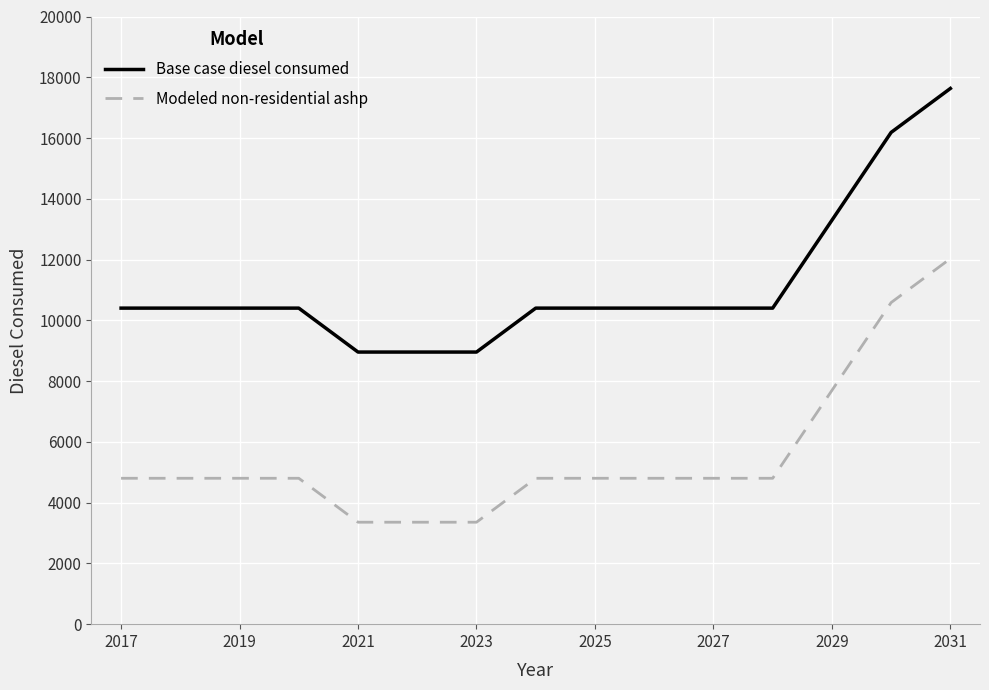

Reading left to right, transcribe all the data shown in this chart.

Base case diesel consumed: 10401.9	10401.9	10401.9	10401.9	8955.9	8955.9	8955.9	10401.9	10401.9	10401.9	10401.9	10401.9	13293.9	16185.9	17631.9
Modeled non-residential ashp: 4801.7	4801.7	4801.7	4801.7	3355.7	3355.7	3355.7	4801.7	4801.7	4801.7	4801.7	4801.7	7693.7	10585.7	12031.7